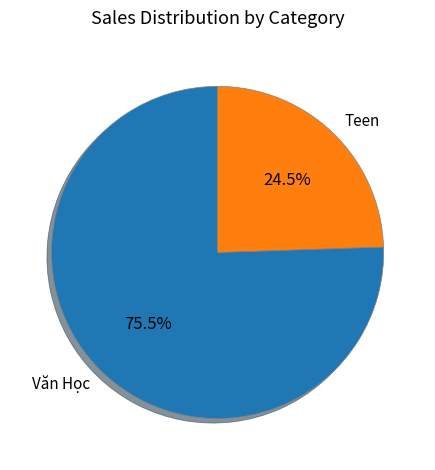

Which category has the smallest portion of the pie?

Teen